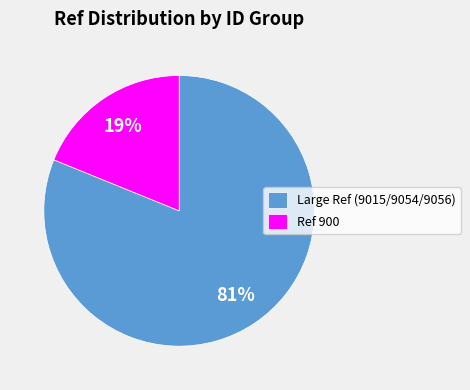

Which category has the smallest portion of the pie?

Ref 900